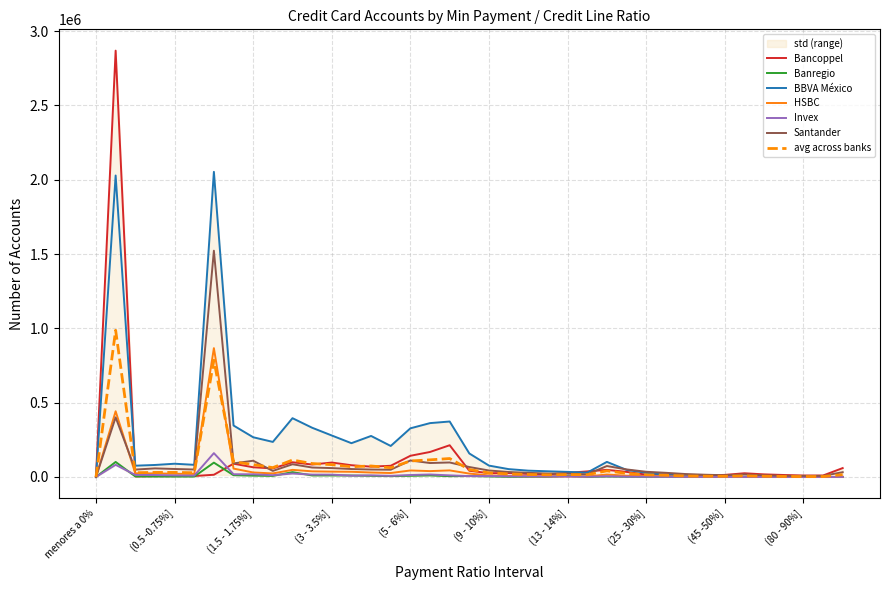

List the labels in order of BBVA México value, smallest first.

menores a 0%, (90 - 100%], (80 - 90%], + de 100%, (70 - 80%], (60 -70%], (50 -60%], (45 -50%], (40 - 45%], (35 -40%], (30 - 35%], (25 - 30%], (14 - 15%], (13 - 14%], (12 - 13%], (11 - 12%], (20 - 25%], (10 - 11%], (0 - 0.25%], (9 - 10%], (0.25 - 0.5%], (0.75 -1%], (0.5 -0.75%], (15 - 20%], (8 - 9%], (4.5- 5%], (3.5 - 4%], (1.75 - 2%], (1.5 - 1.75%], (4 - 4.5%], (3 - 3.5%], (5 - 6%], (2.5 - 3%], (1.25 - 1.5%], (6 - 7%], (7 - 8%], (2 - 2.5%], 0, (1 -1.25%]